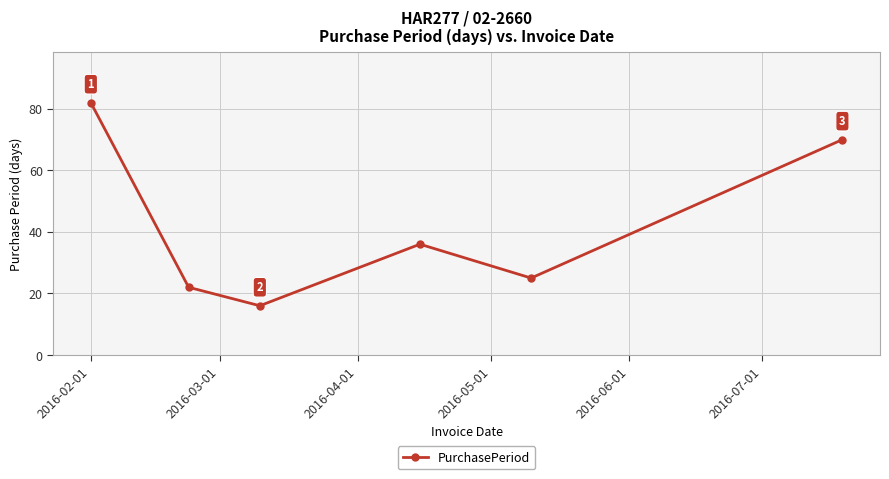

What is the average value?

42